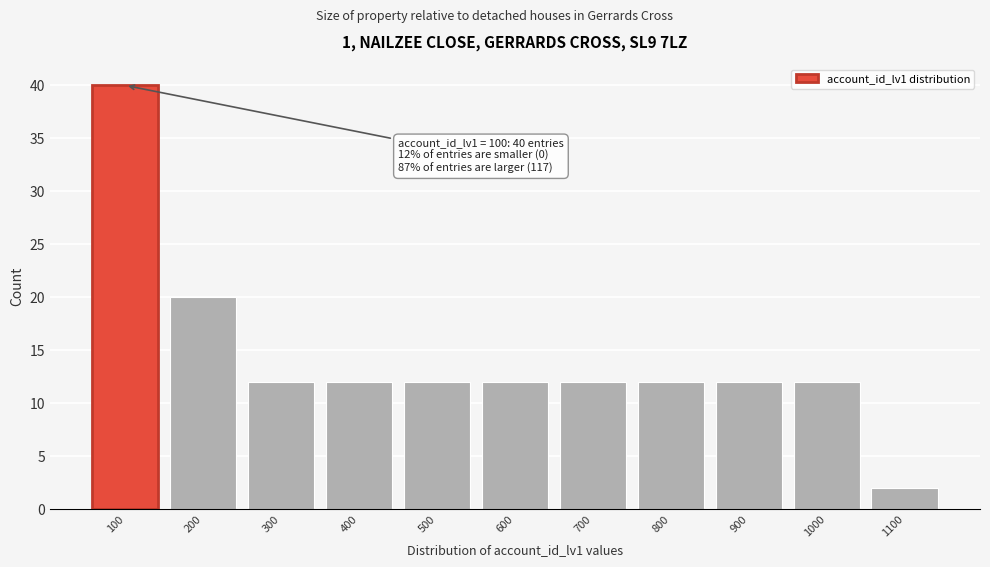

Reading right to left, list all the values displayed in this chart.

2	12	12	12	12	12	12	12	12	20	40